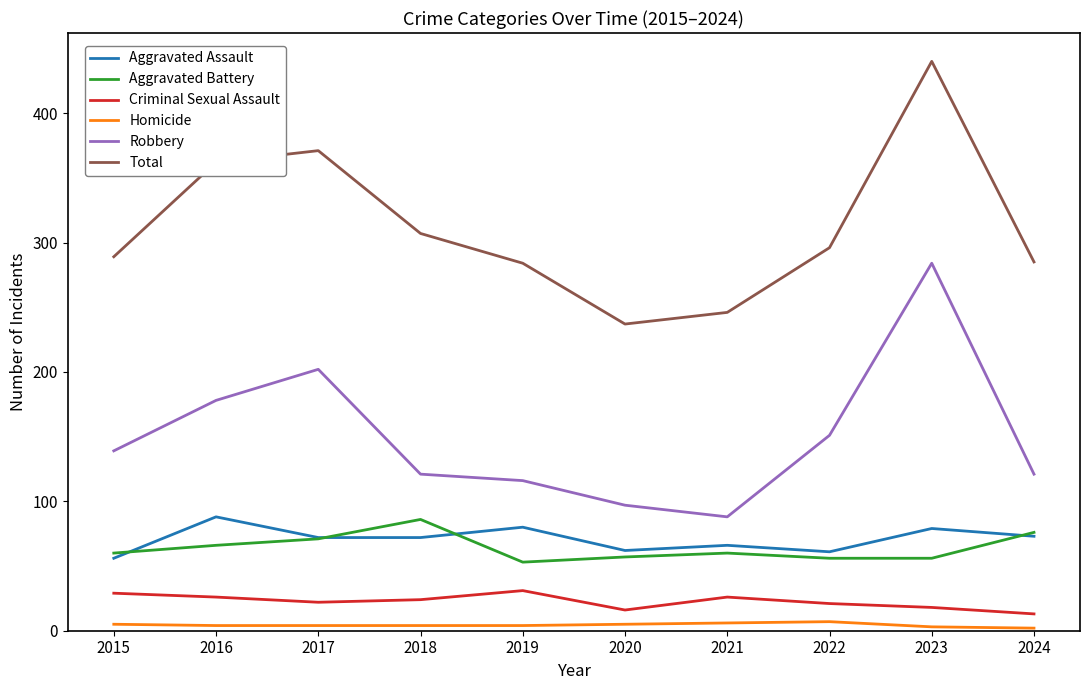

Is this an area chart (filled region under the line)?

No